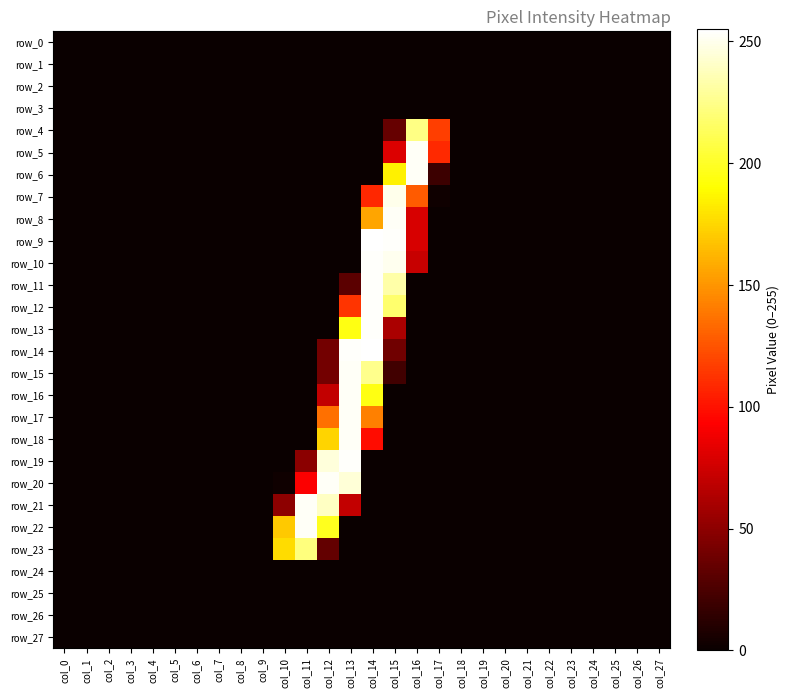

At how many categories does at least one series exceed 101?

8